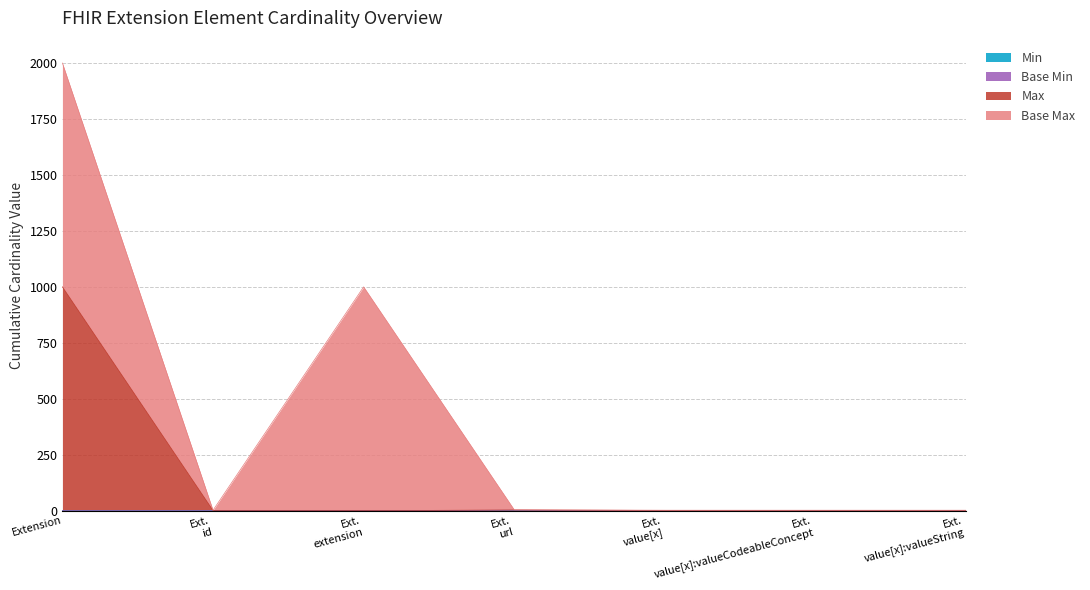

How many lines are shown in the chart?

4